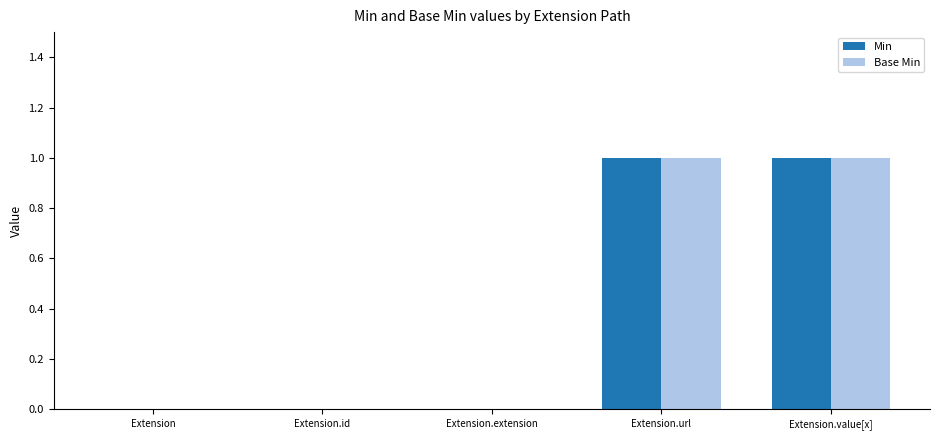

Is it true that Base Min equals 0 at Extension.url?

False